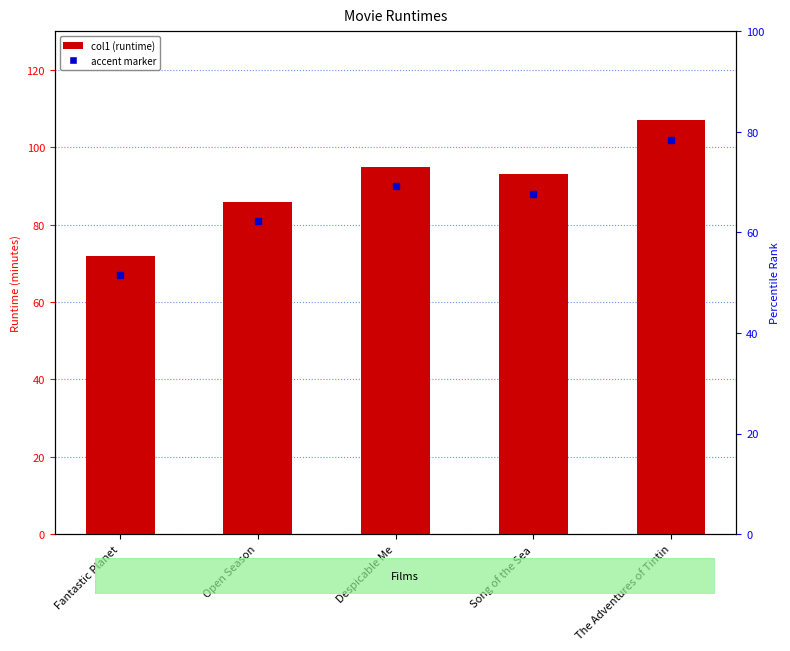

Reading right to left, what are all the values shown in this chart?

The Adventures of Tintin=107	Song of the Sea=93	Despicable Me=95	Open Season=86	Fantastic Planet=72